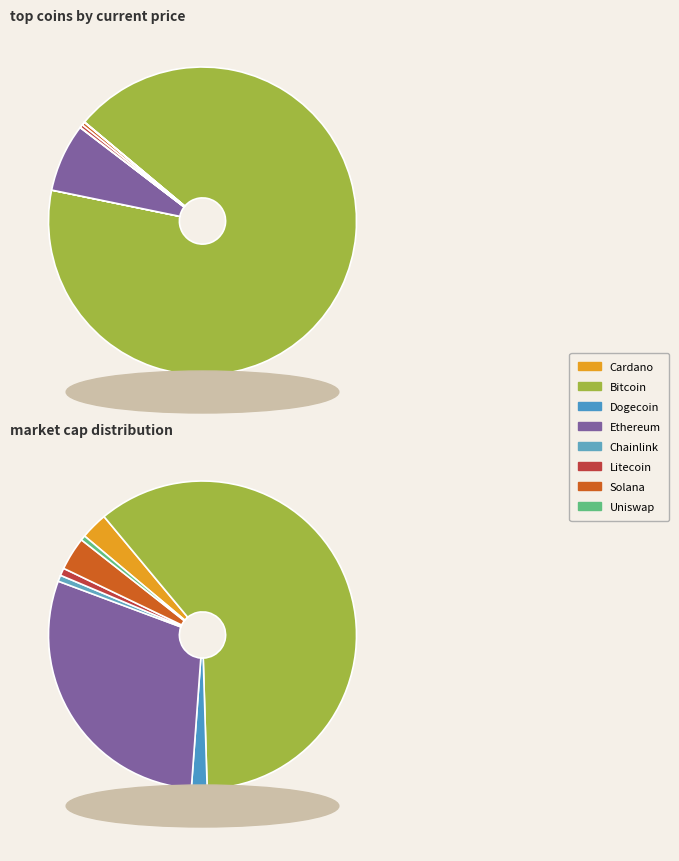

How many slices are in this pie chart?

8